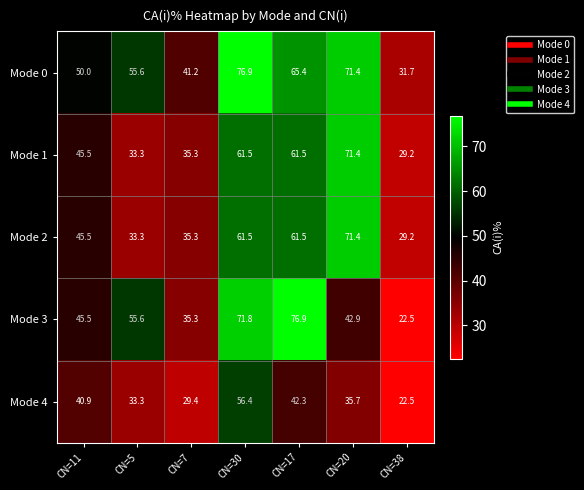

What is the difference between the maximum and minimum values in the Mode 0 series?

45.2